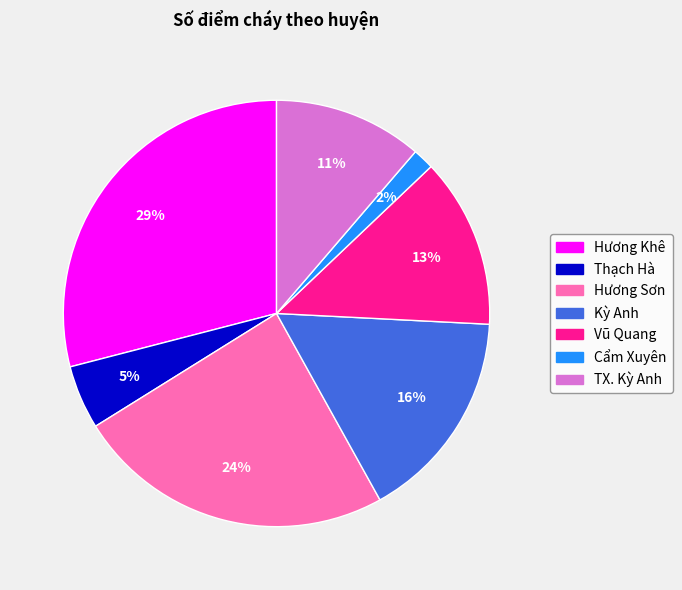

What is the smallest slice in the pie chart?

Cẩm Xuyên